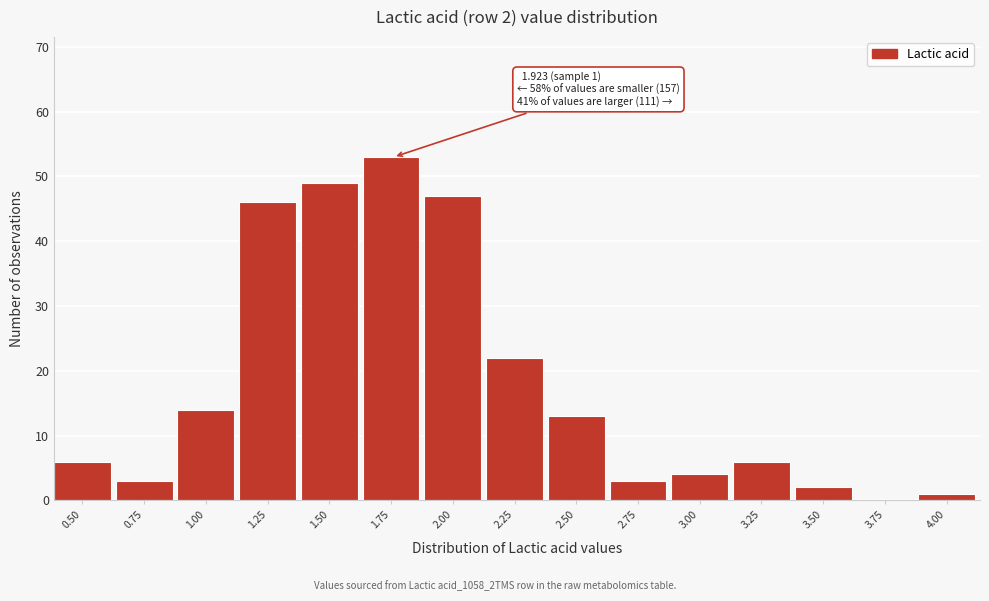

Reading left to right, what are all the values shown in this chart?

0.50=6	0.75=3	1.00=14	1.25=46	1.50=49	1.75=53	2.00=47	2.25=22	2.50=13	2.75=3	3.00=4	3.25=6	3.50=2	3.75=0	4.00=1